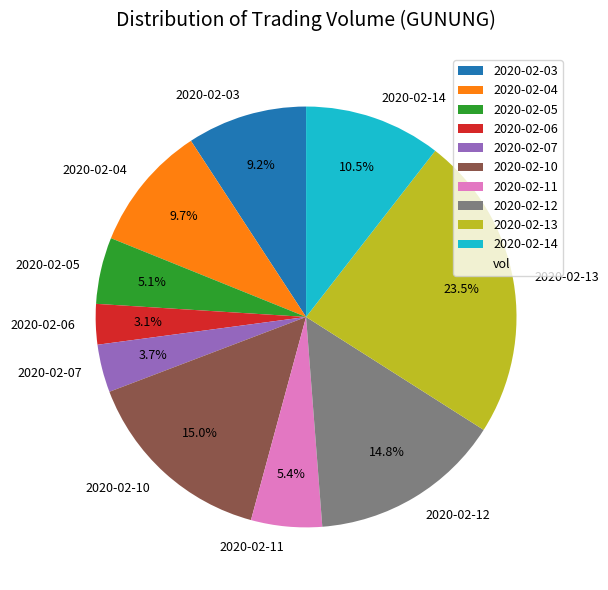

Is there any slice that represents more than half of the pie?

No